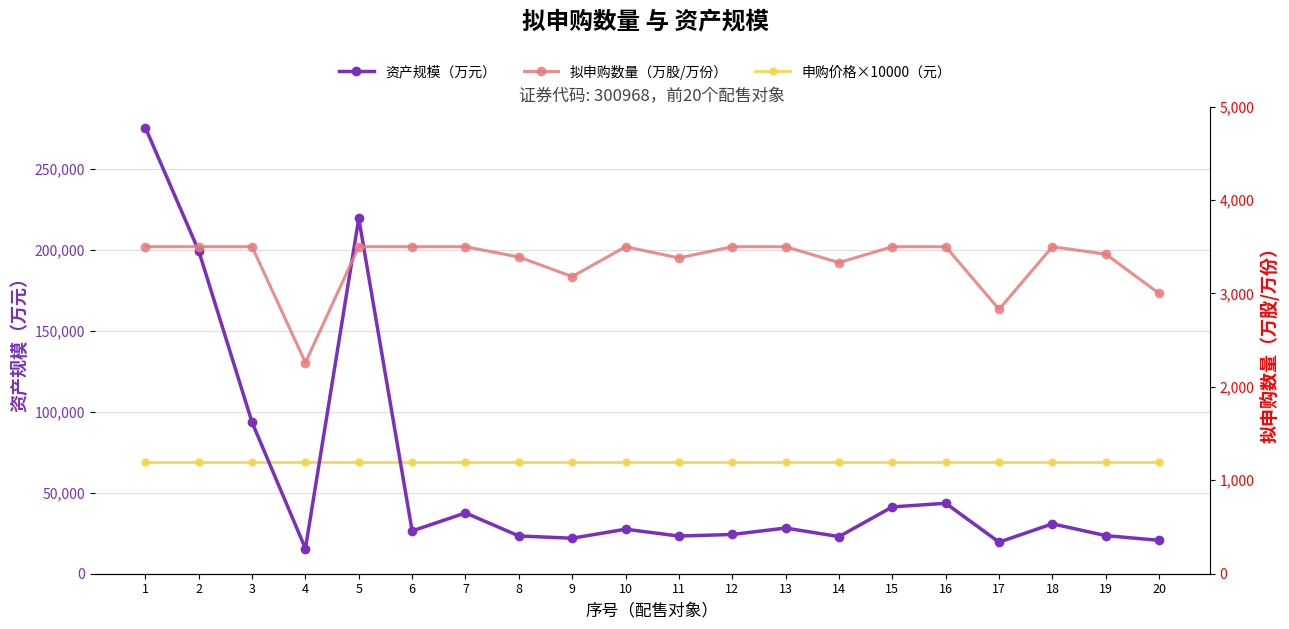

What is the sum of all 拟申购数量（万股/万份） values?

66790